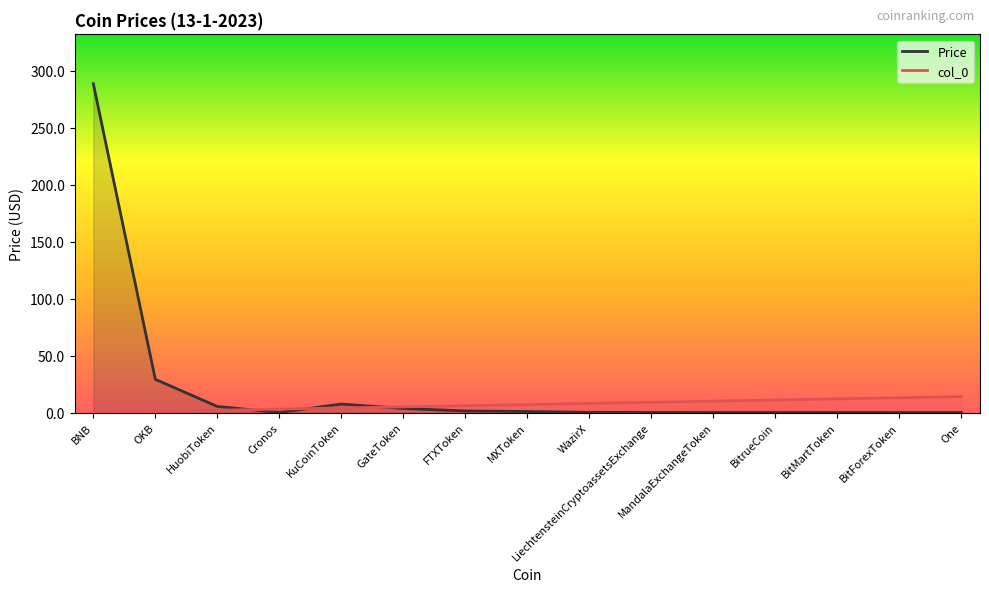

How many times do Price and col_0 cross each other?

3